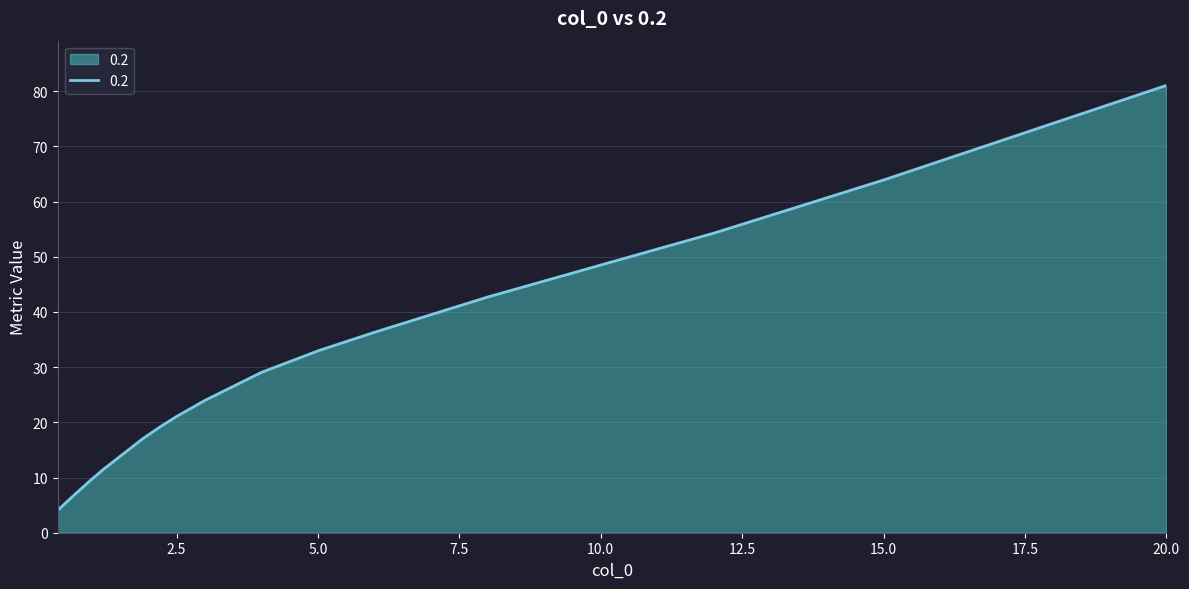

What is the maximum value shown in the chart?

81.1